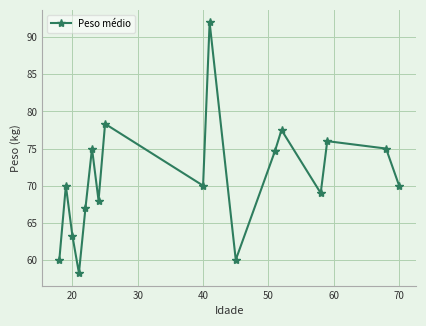

How many categories are shown in the chart?

17